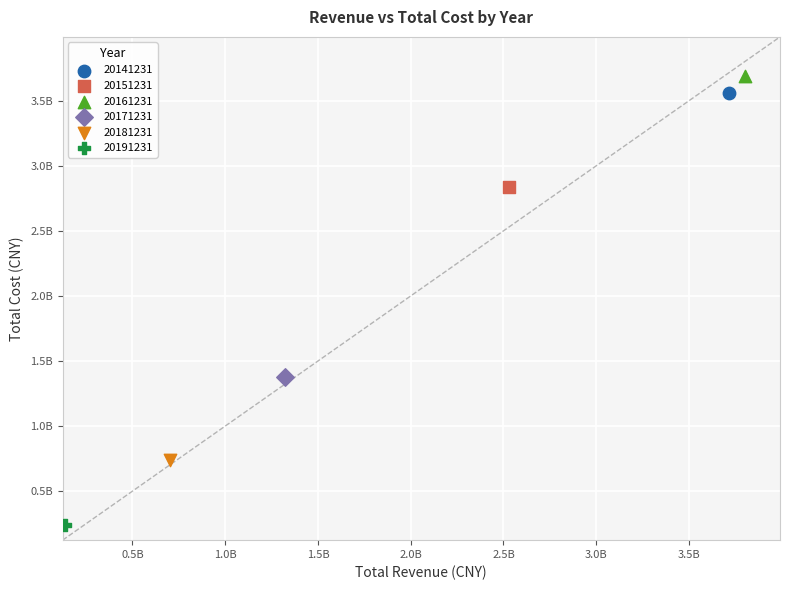

What are all the series names shown in the legend?

20141231, 20151231, 20161231, 20171231, 20181231, 20191231